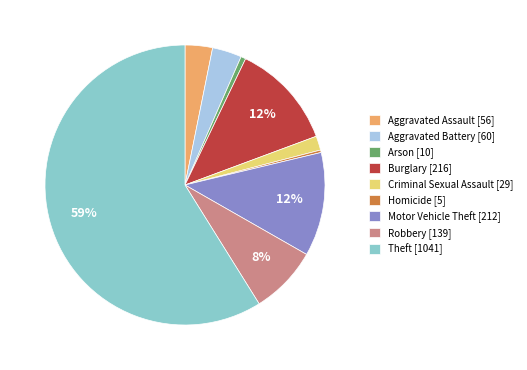

Is it true that Burglary is 20% of the pie?

False